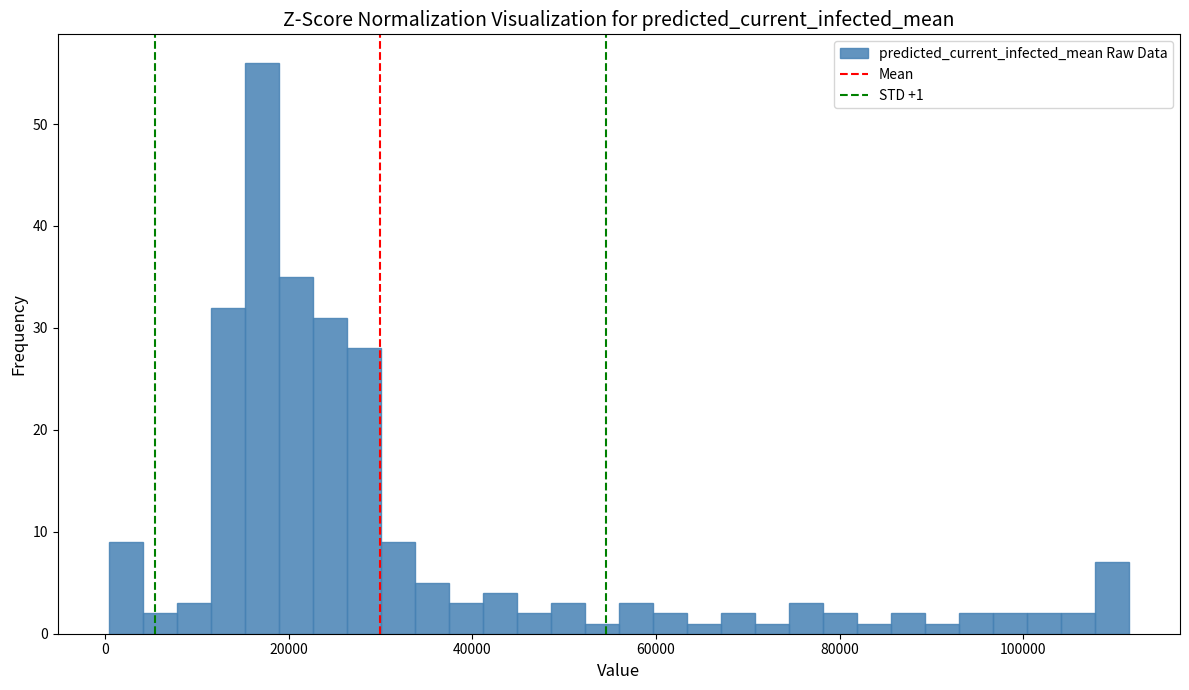

Around what value on the x-axis is the tallest bar? Give the approximate position of its centre, as read against the axis.

18000